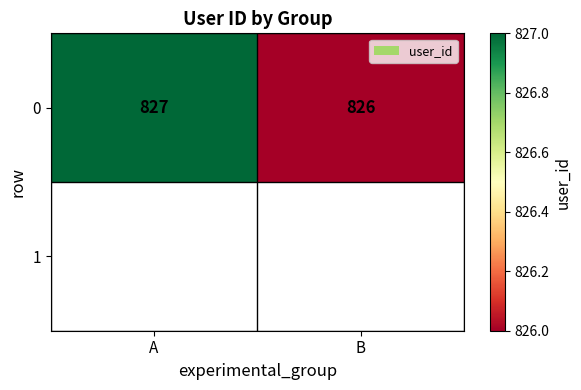

List the labels in order of value, smallest first.

B, A